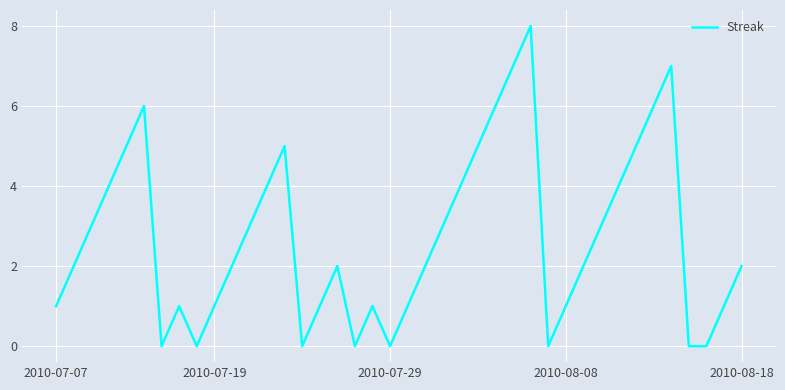

The chart shows a value of 0 at 2010-08-08. True or false?

False